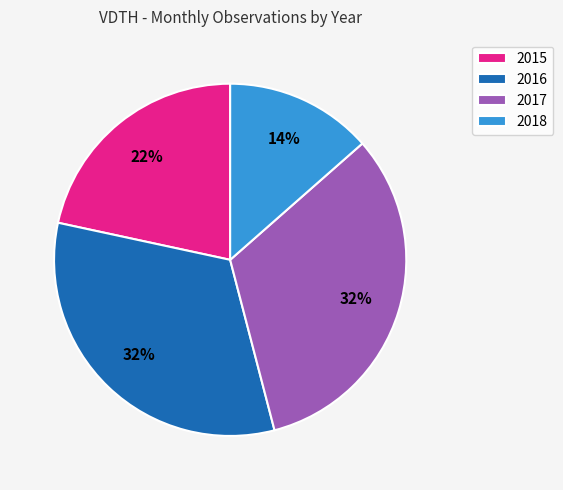

Is 2016 the majority of the pie?

No